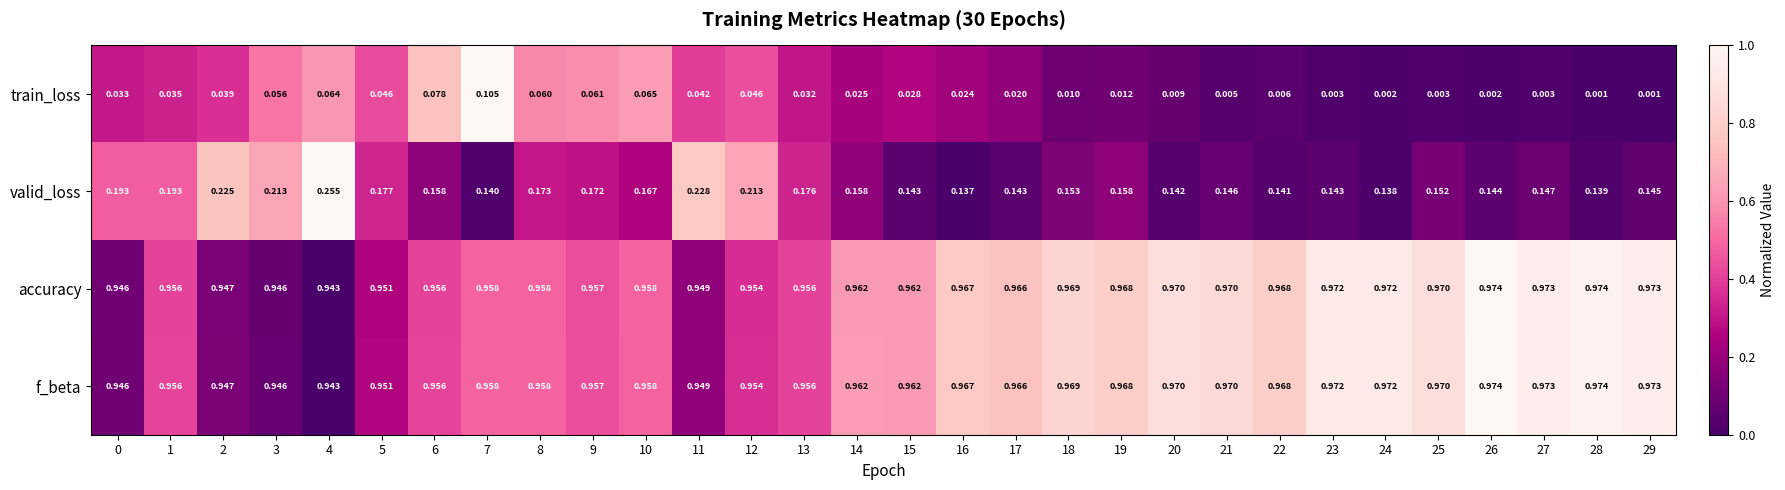

Between 1 and 21, which series saw the biggest shift?

valid_loss